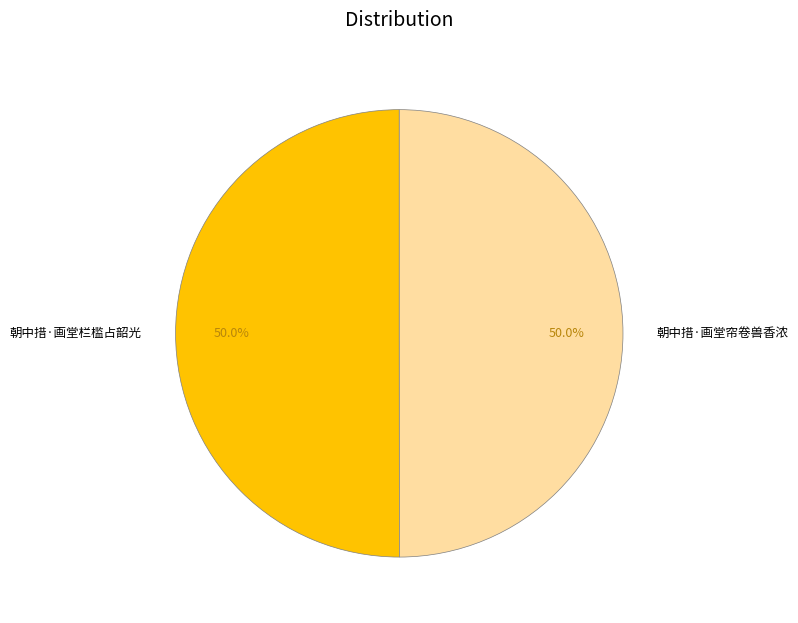

Is it true that 朝中措·画堂栏槛占韶光 is 57% of the pie?

False